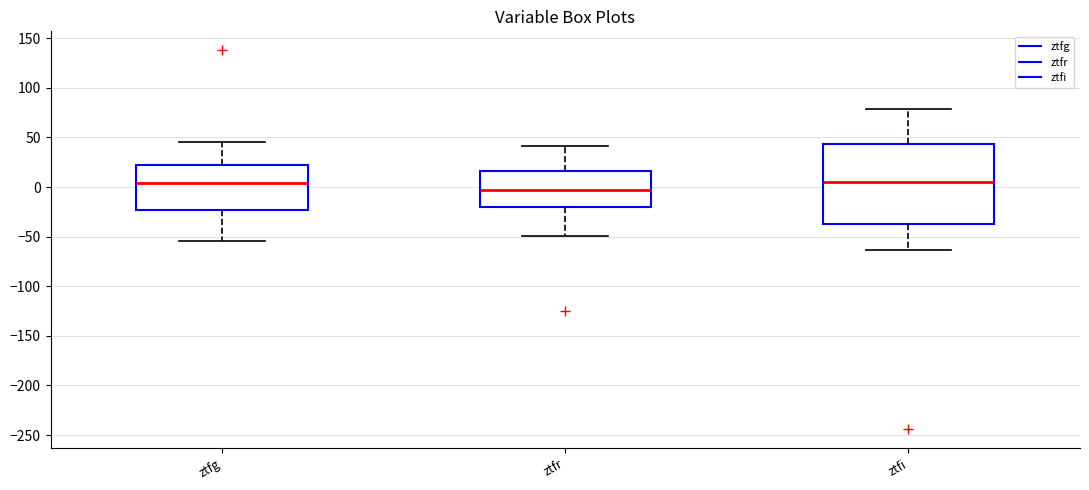

Reading left to right, read every box against the y-axis: the position of its median line, the range the box covers, and the ends of its whiskers. The values are not printed on the chart, so give them approximately, as read against the axis.

ztfg: median 5, box -25 to 20, whiskers -55 to 45
ztfr: median -5, box -20 to 15, whiskers -50 to 40
ztfi: median 5, box -40 to 45, whiskers -65 to 80